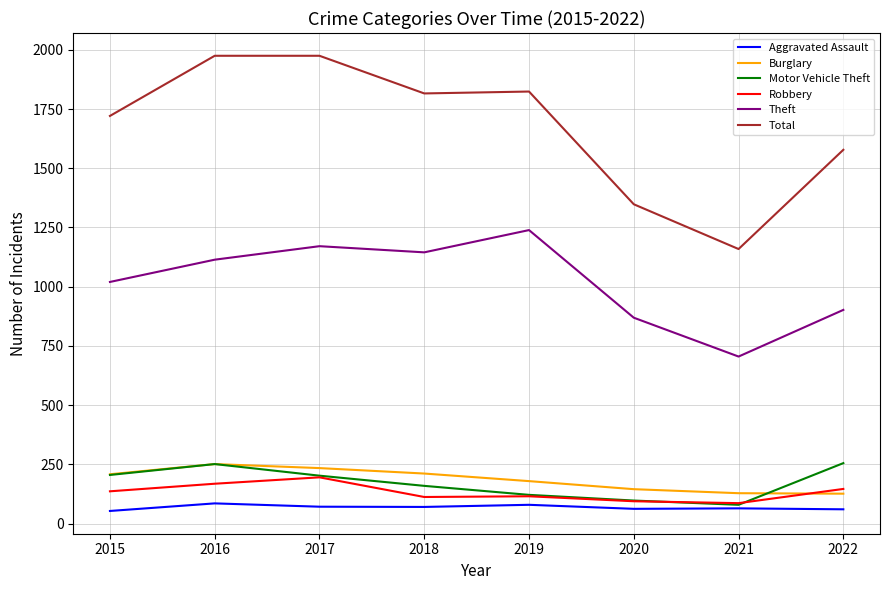

Where is the first local minimum for Theft?

2018